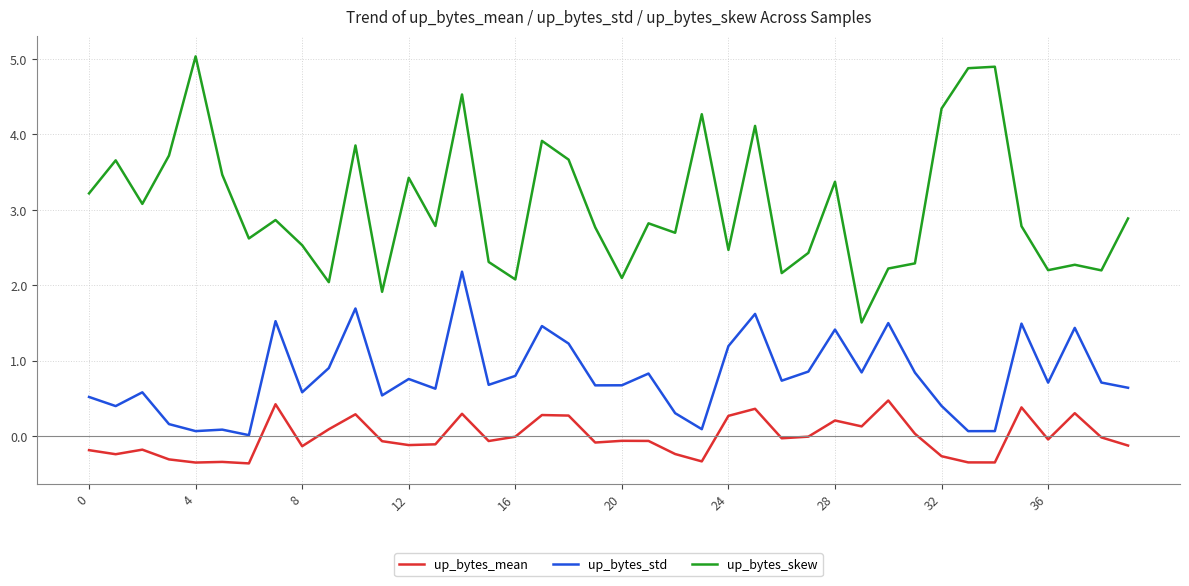

Which series has the largest range (max minus min)?

up_bytes_skew